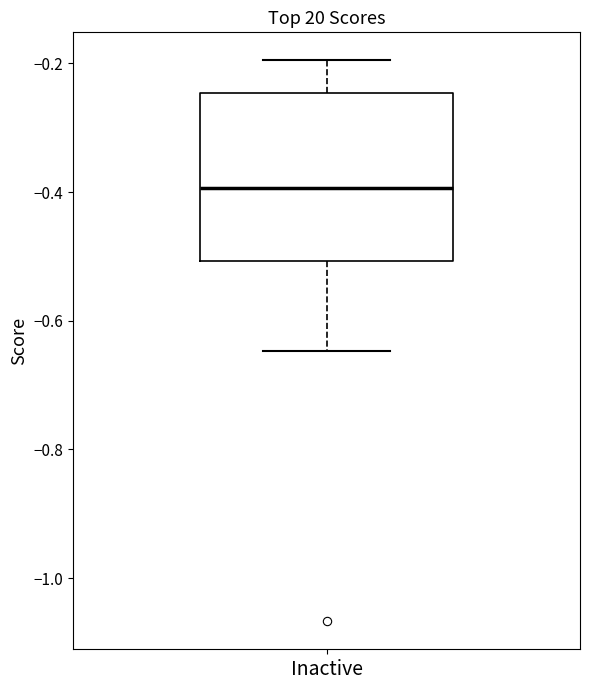

Transcribe this box plot: give where the median line is, the range the box spans, and where the two whiskers end, as read against the y-axis. The values are not printed on the chart, so give them approximately, as read against the axis.

median -0.40, box -0.50 to -0.24, whiskers -0.64 to -0.20